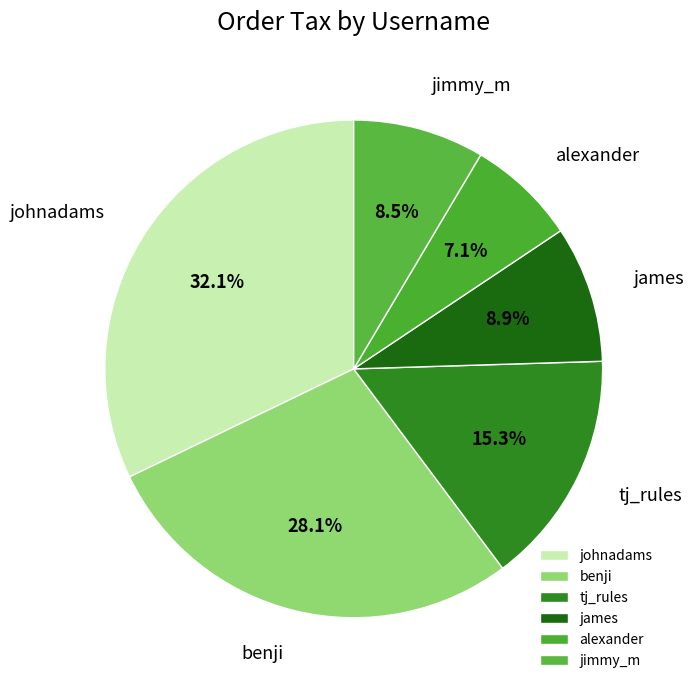

Is there a majority slice in this chart?

No